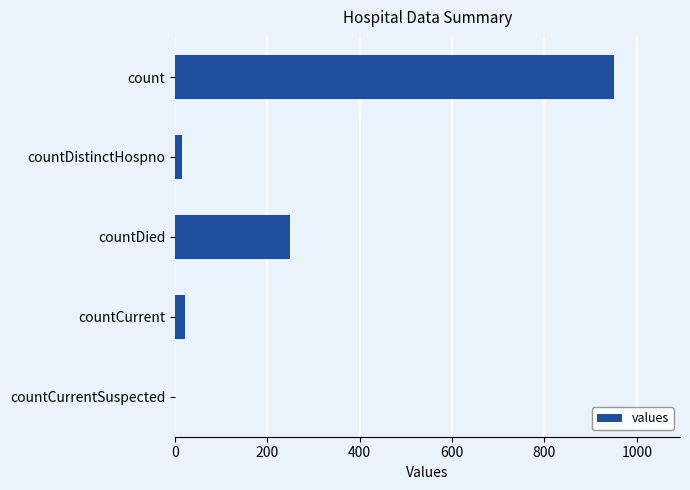

What is the average value?

247